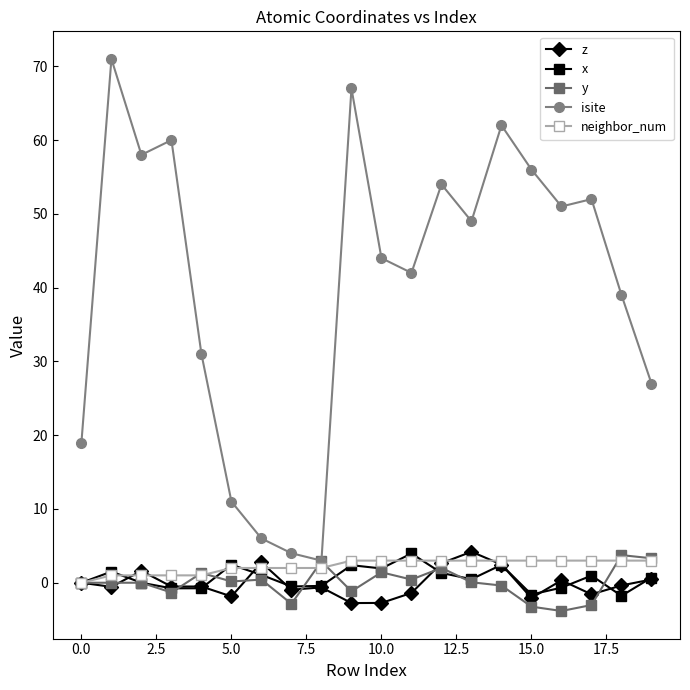

What is the maximum value shown in the chart?

71.0